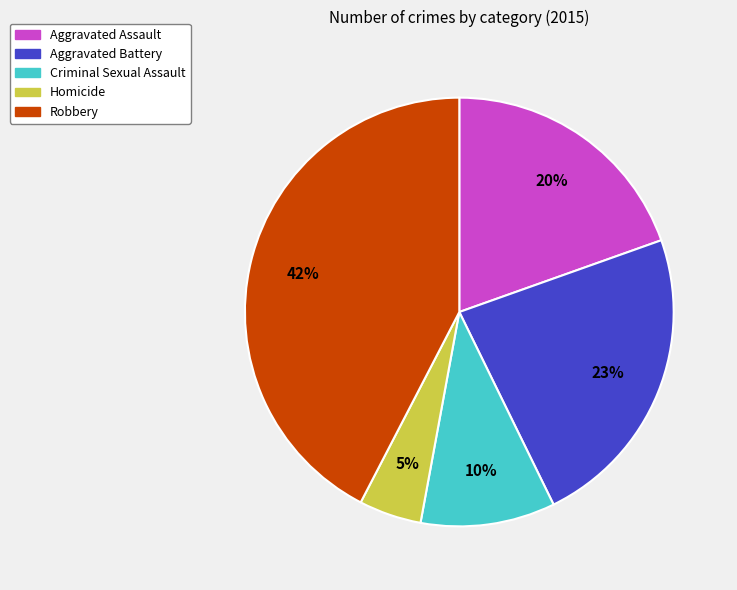

To the nearest percent, what is the combined percentage of Criminal Sexual Assault and Aggravated Assault?

30%